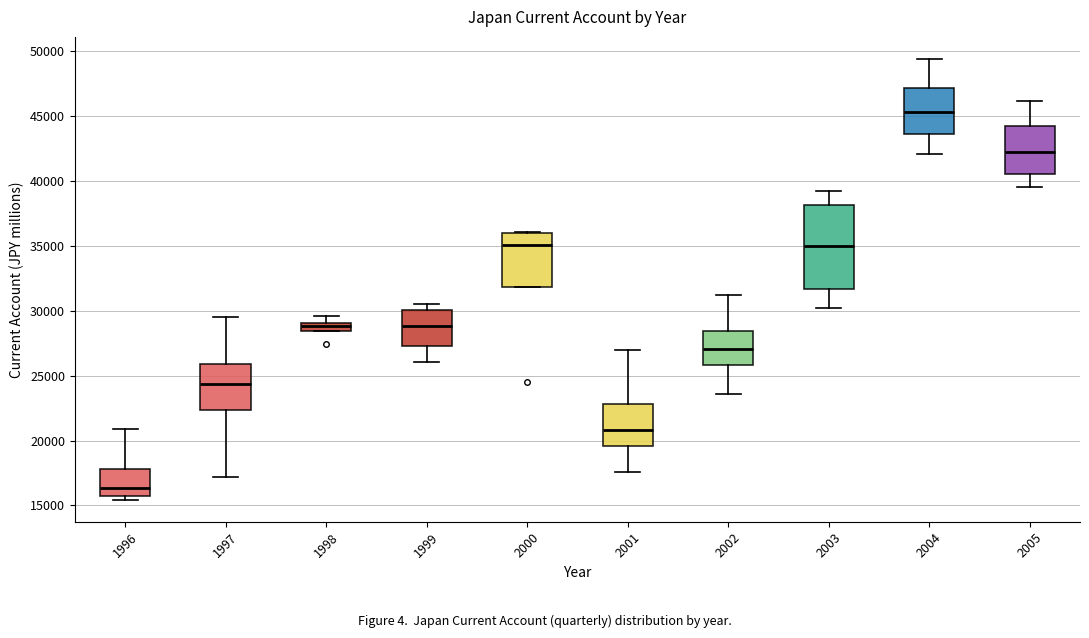

Which box has the highest median line?

2004